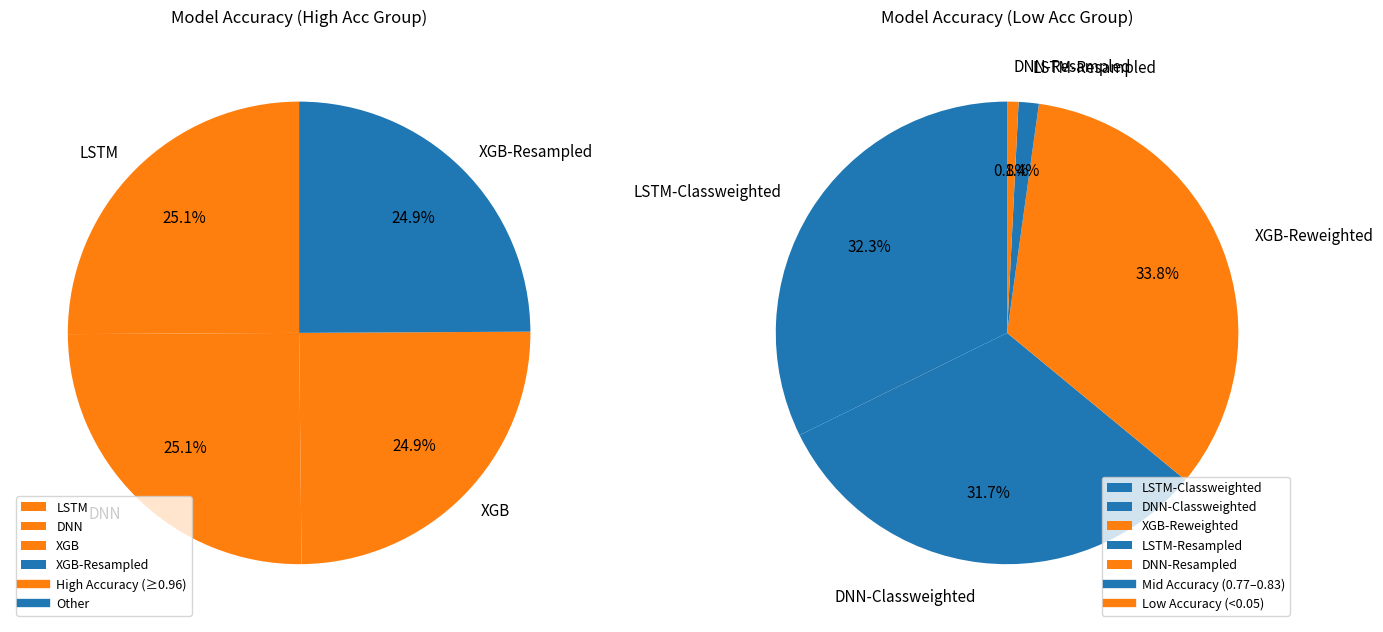

Which has a higher value, LSTM-Classweighted or LSTM?

LSTM